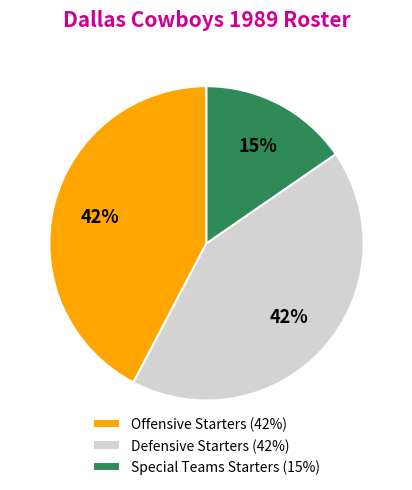

Which category has the smallest portion of the pie?

Special Teams Starters